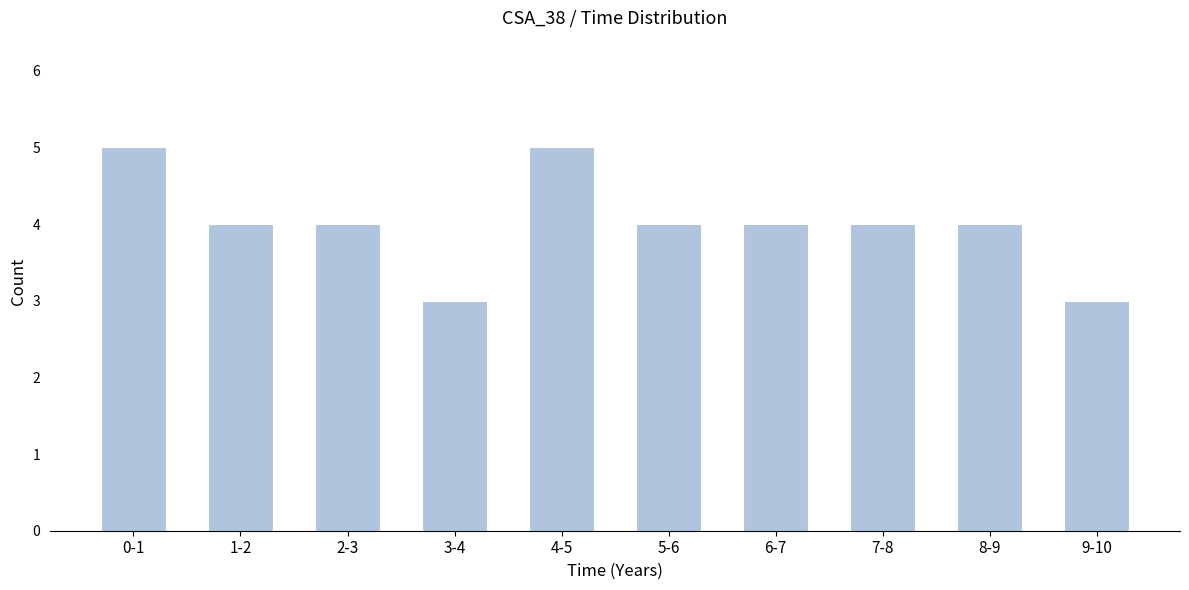

Reading left to right, list all the values displayed in this chart.

5	4	4	3	5	4	4	4	4	3